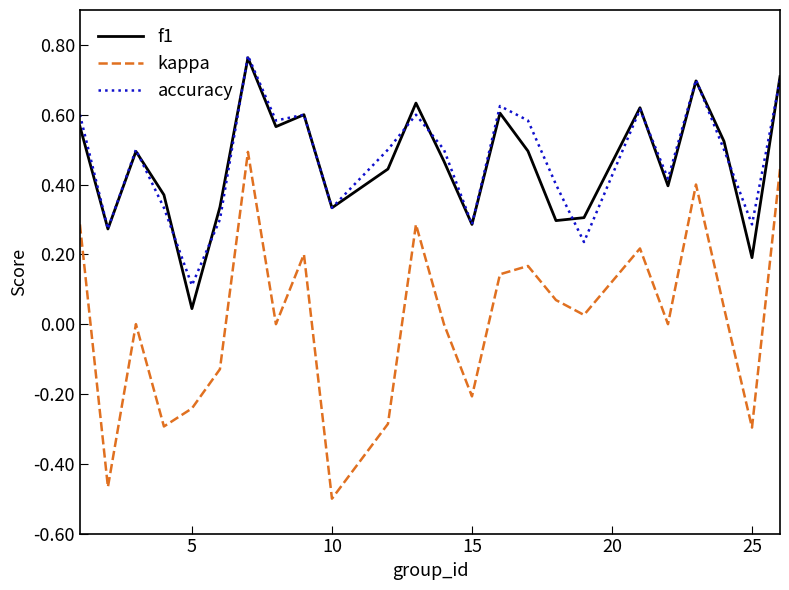

Which series has the largest range (max minus min)?

kappa